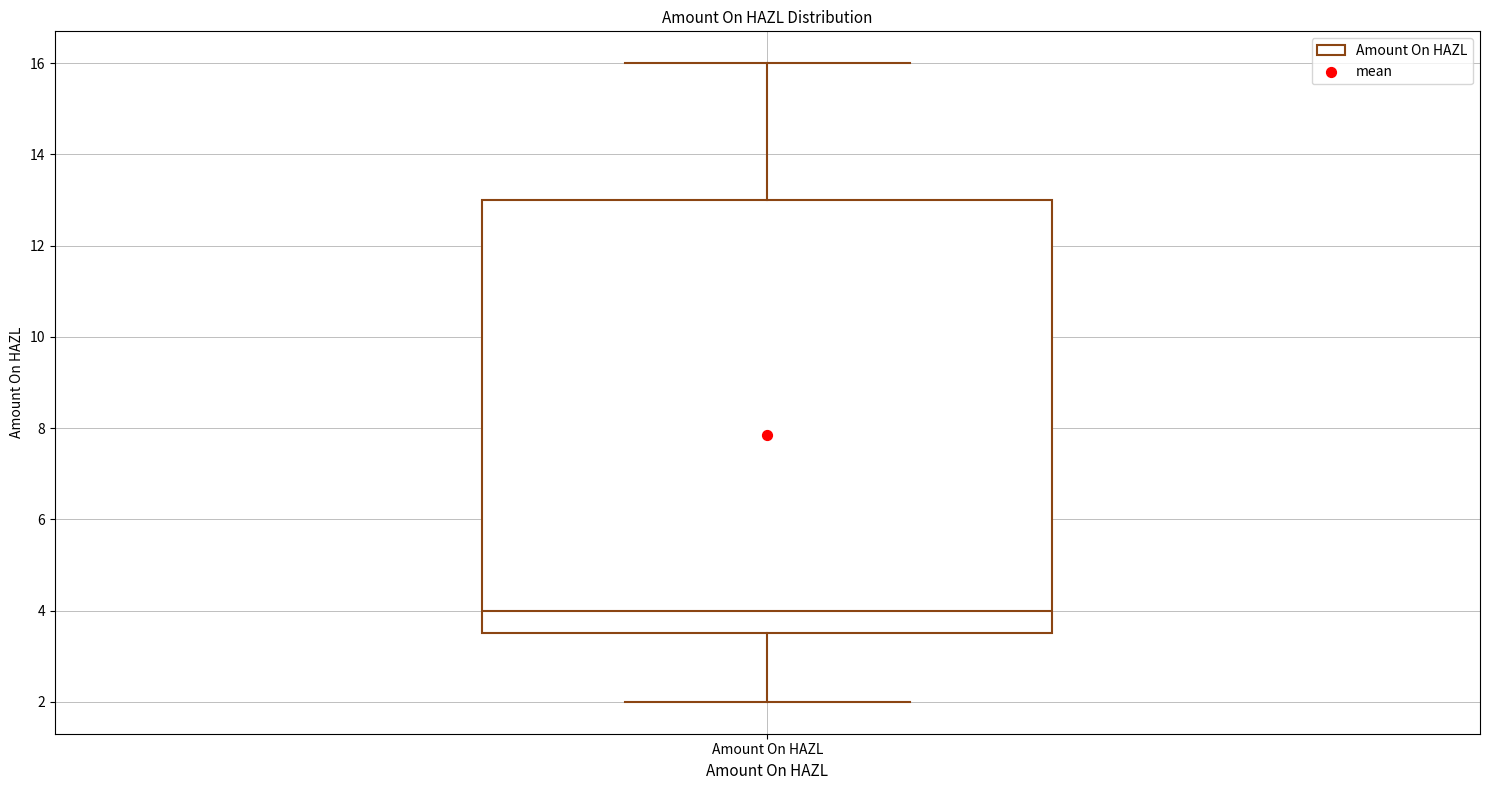

Where does the lower whisker of the box for Amount On HAZL end on the y-axis? The values are not printed on the chart, so give them approximately, as read against the axis.

2.0